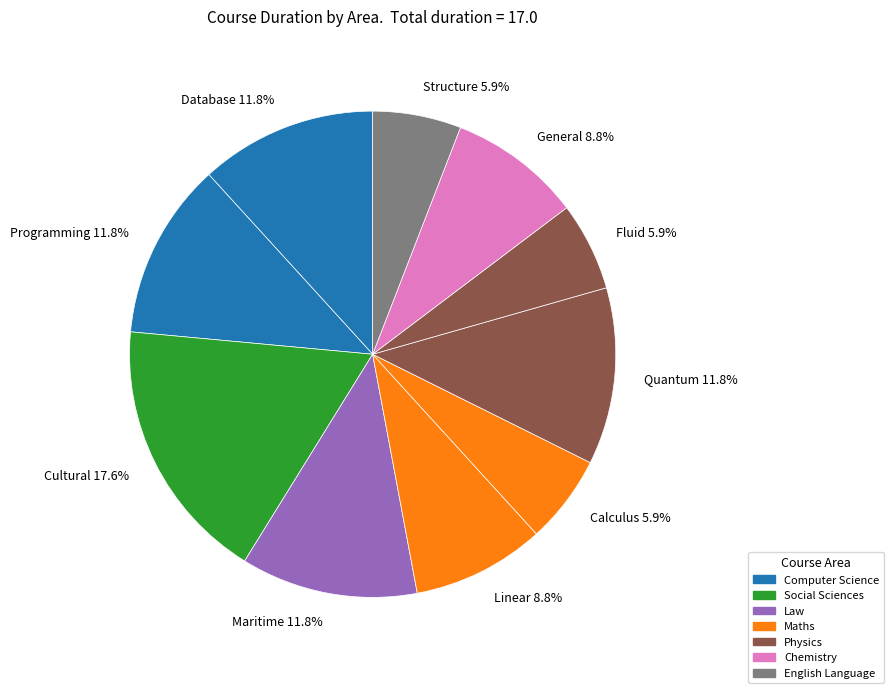

How many segments does this pie chart have?

10